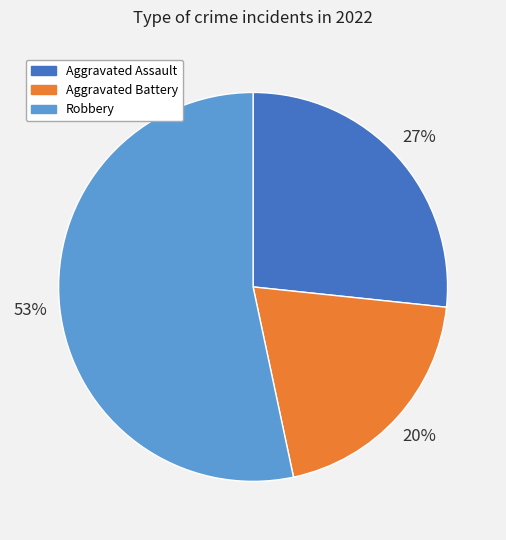

To the nearest percent, what portion does Aggravated Assault represent?

27%